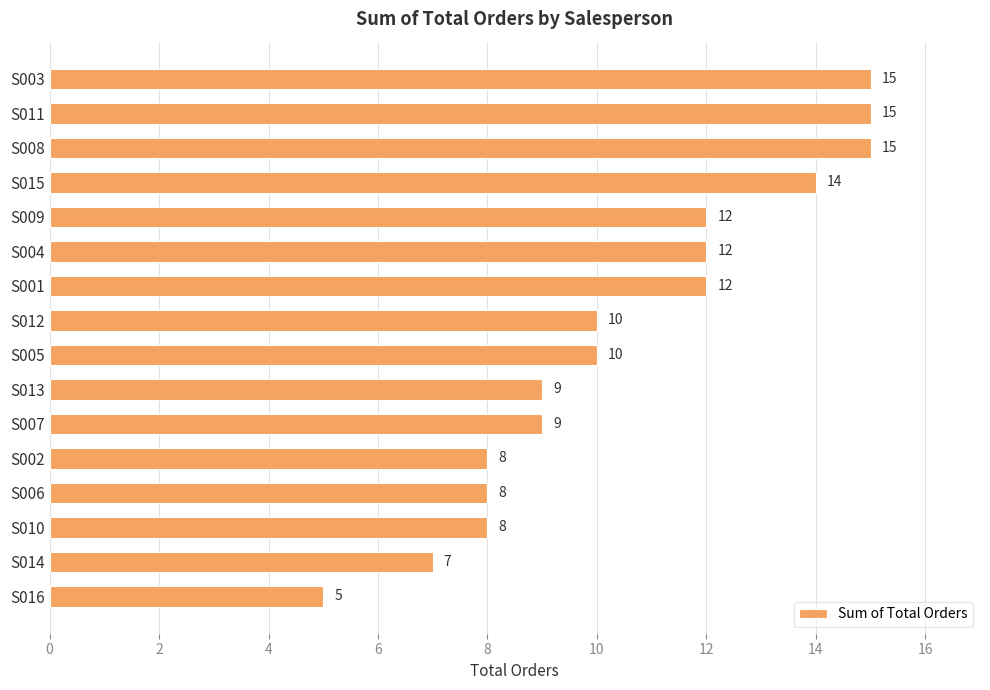

How many values are between 8 and 14?

11